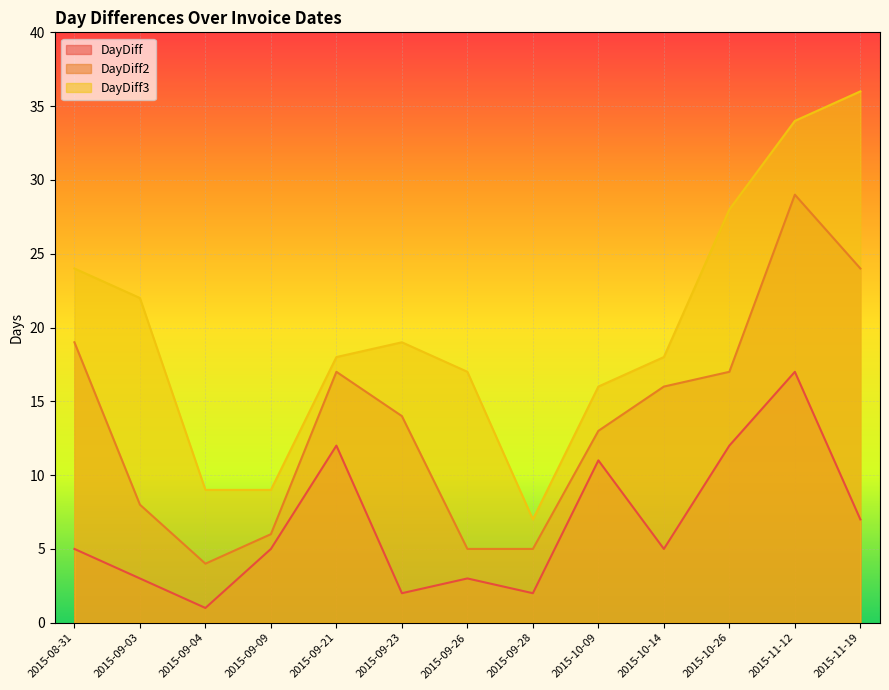

What is the difference between the highest and lowest values at 2015-10-26?

16